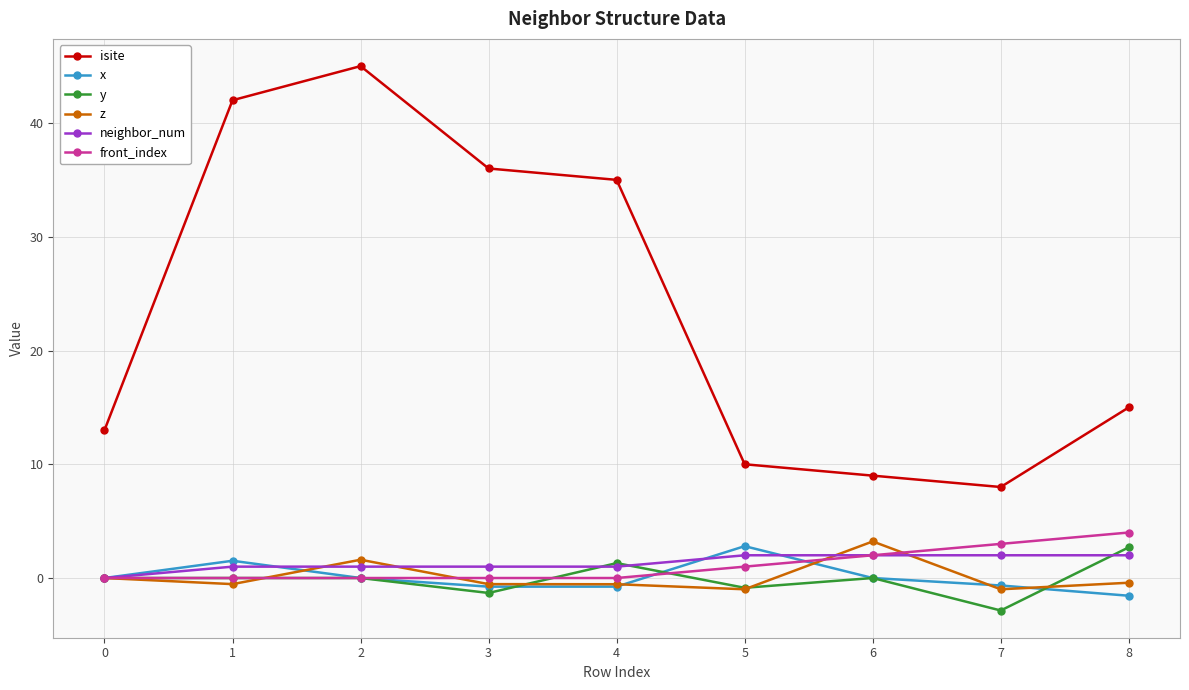

Which series has the widest spread of values?

isite